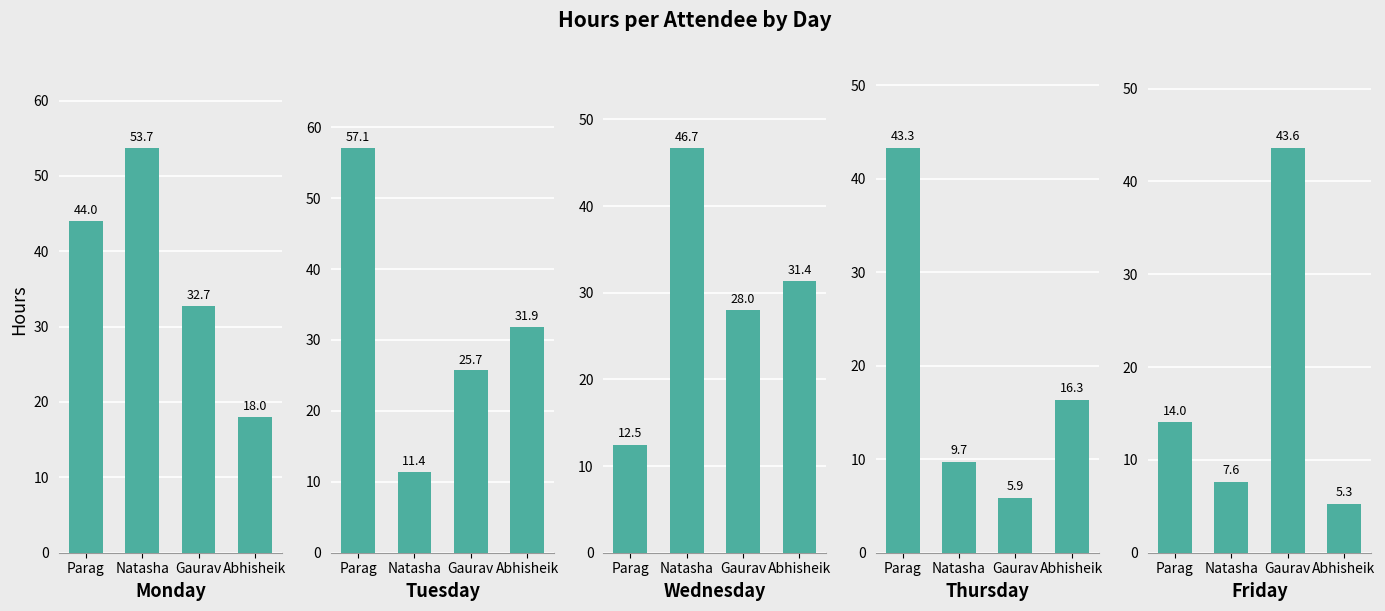

What value does the Thursday series have at Parag?

43.3